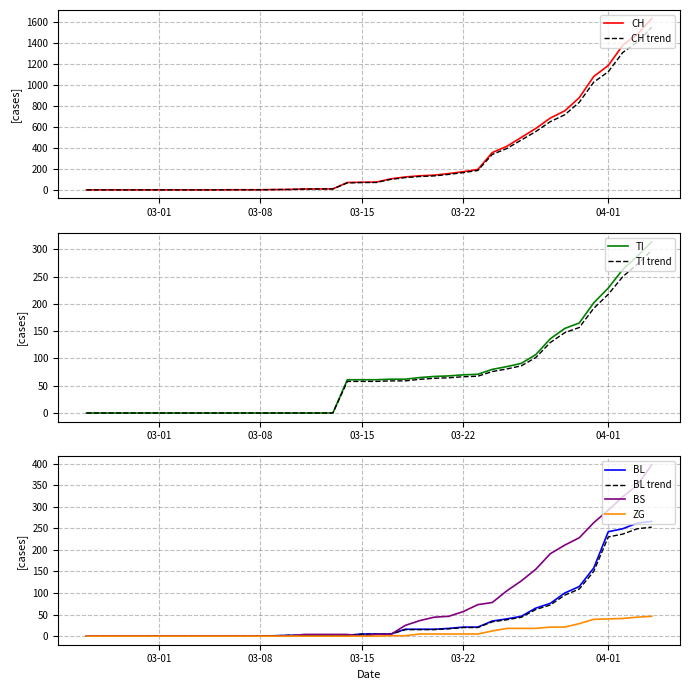

What is the maximum value for BL?

266.0